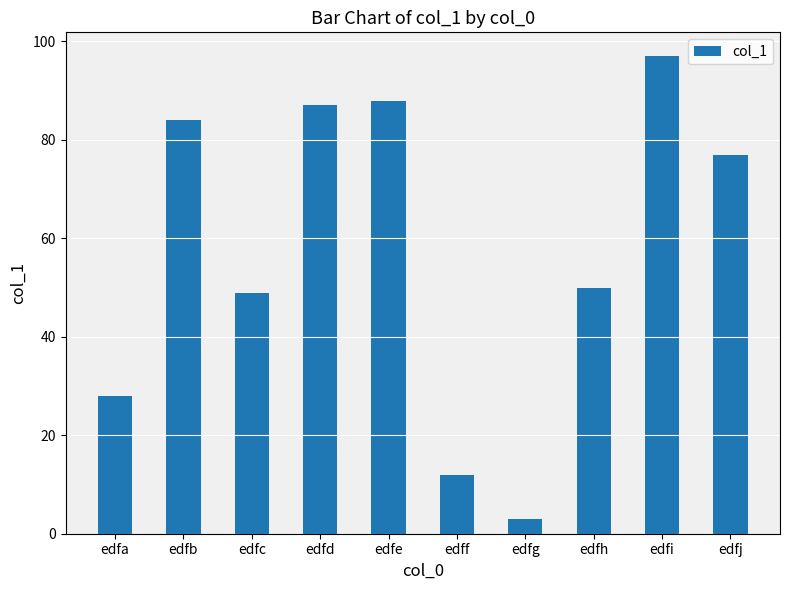

How many bars are there in total?

10